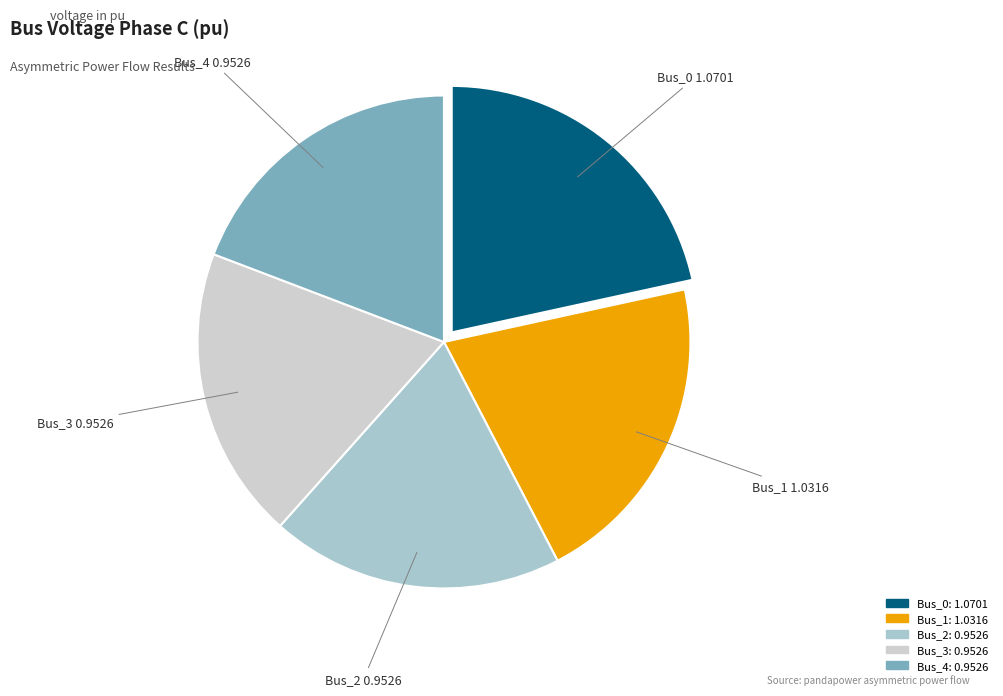

Does Bus_1 represent more than half of the total?

No